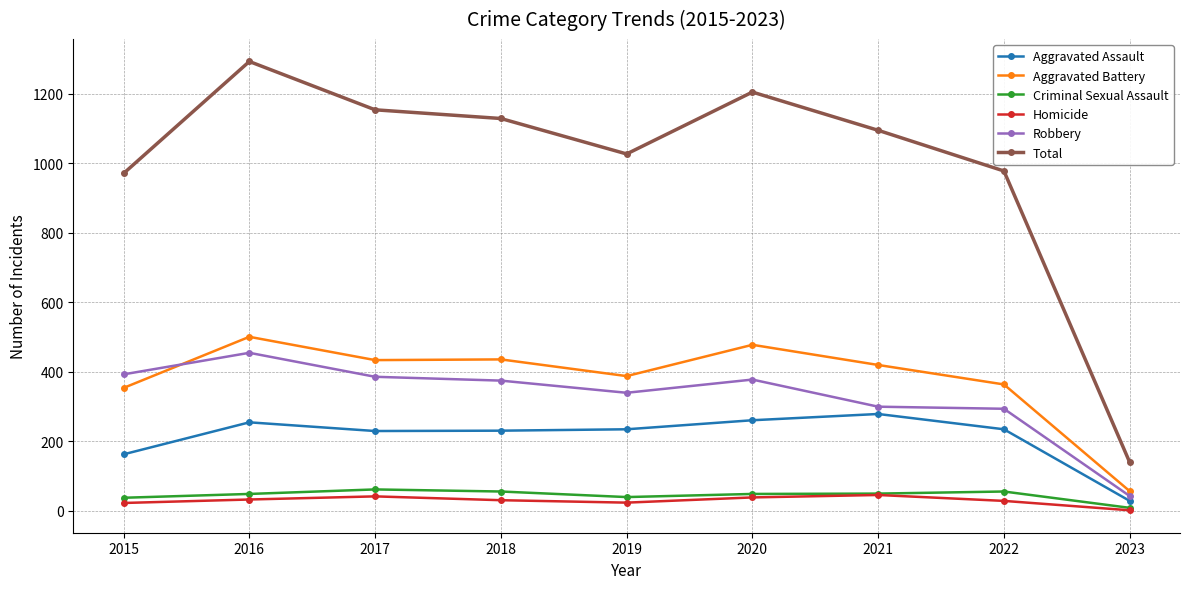

What is the difference between the maximum and minimum values in the Homicide series?

44